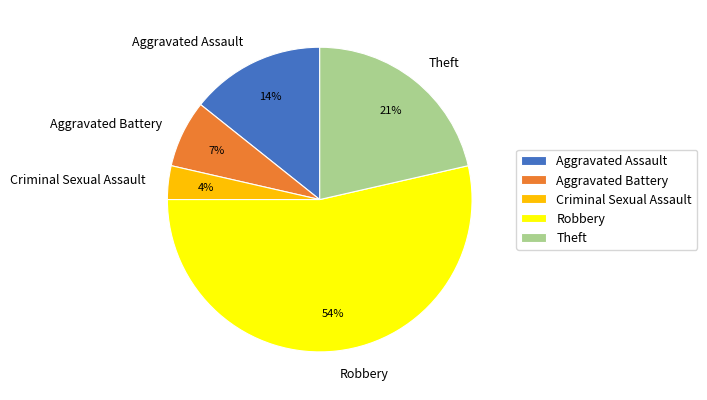

Which slice represents more than half of the pie?

Robbery